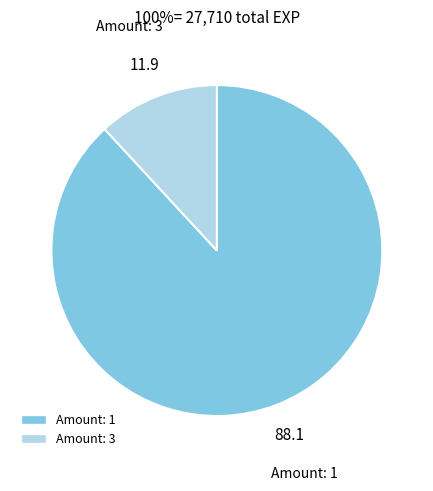

Is there any slice that represents more than half of the pie?

Yes